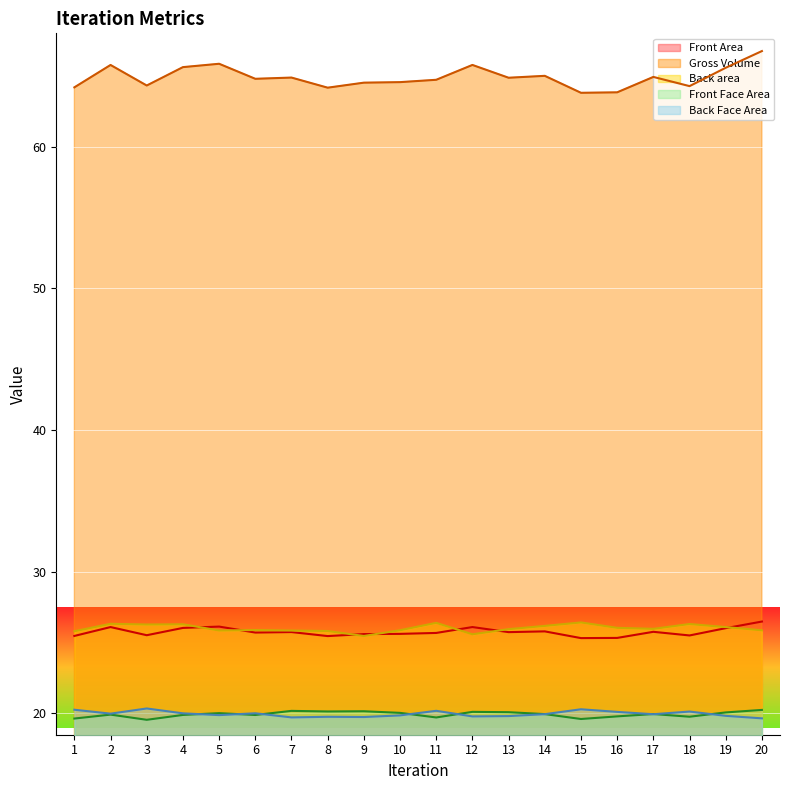

True or false: Front Area and Back area intersect in this chart.

True